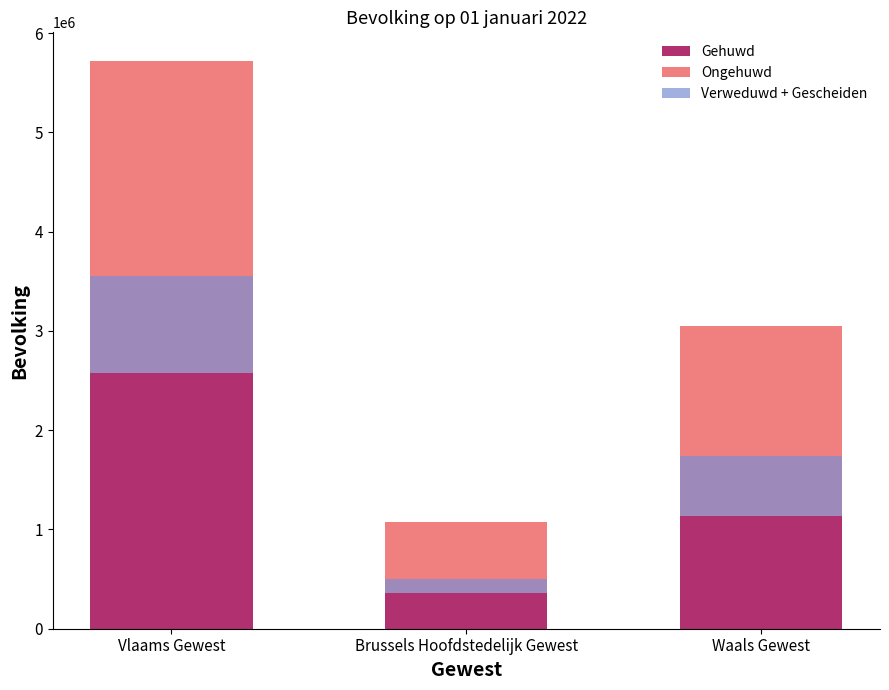

Where does the Verweduwd + Gescheiden series first go above 609775?

Vlaams Gewest